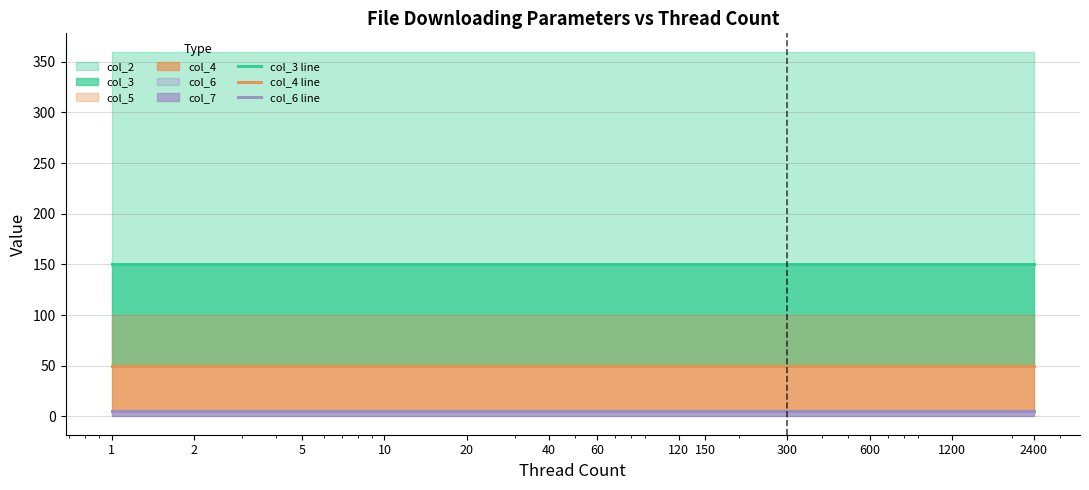

Which series changed the most between 10 and 2400?

col_3 line